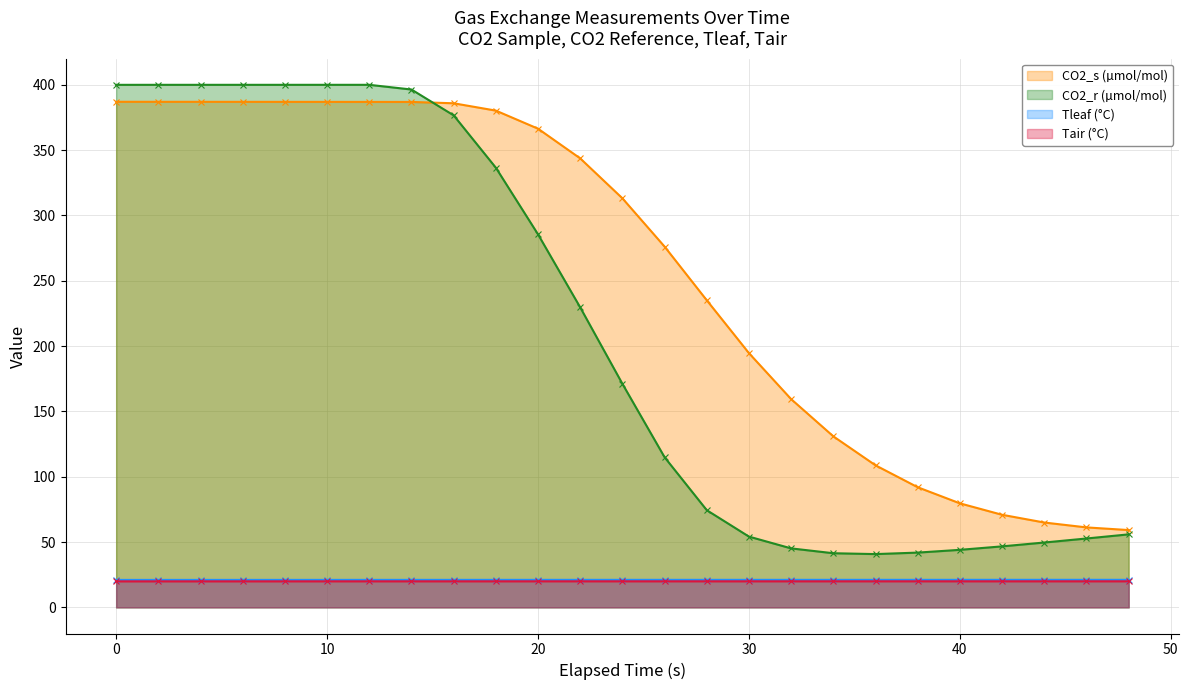

At which category does Tleaf (°C) reach its first local valley?

30